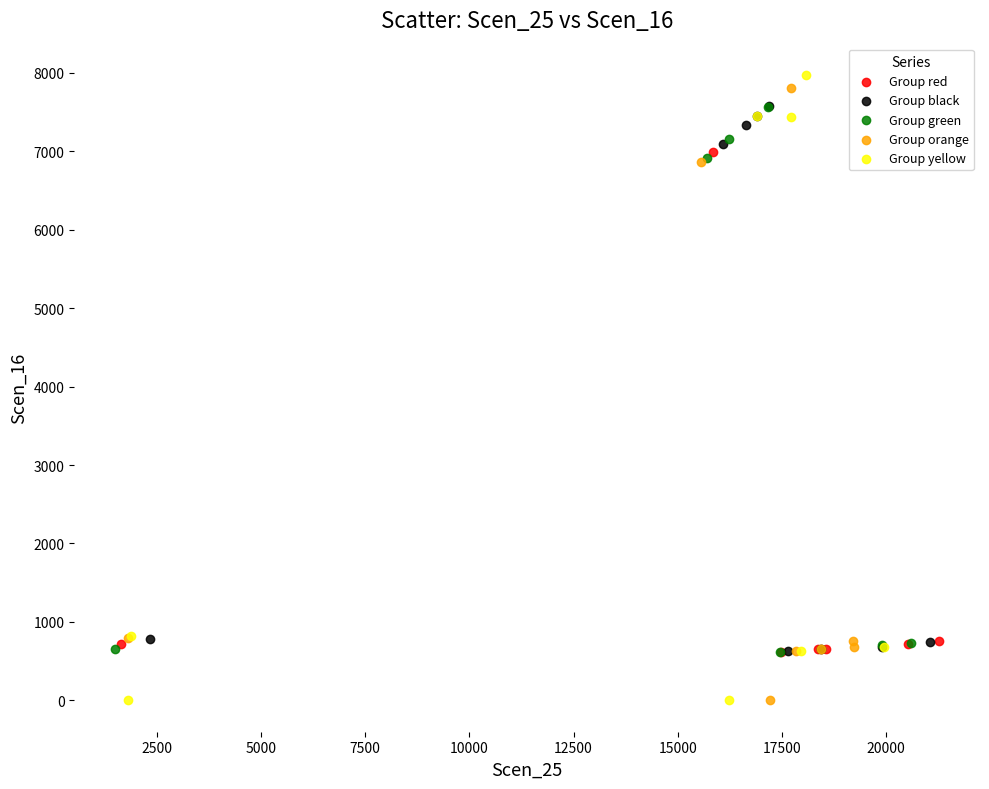

What are all the series names shown in the legend?

Group red, Group black, Group green, Group orange, Group yellow